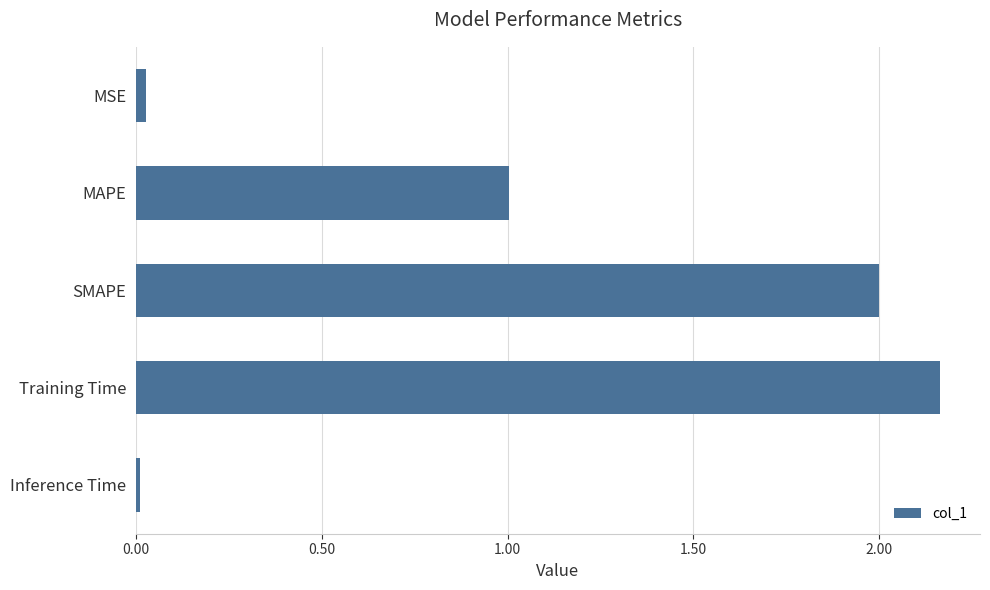

The value at MAPE is 0.6. True or false?

False